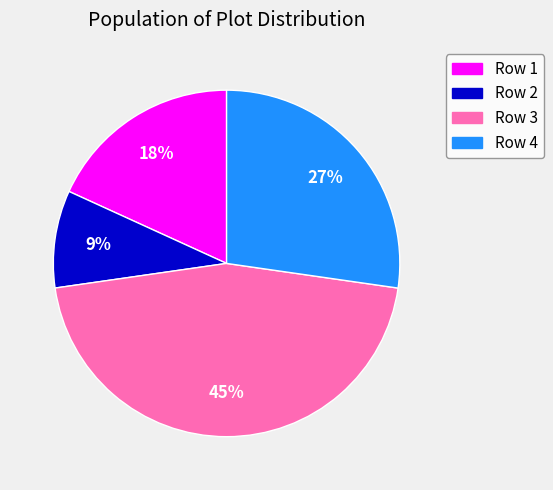

How many slices are in this pie chart?

4